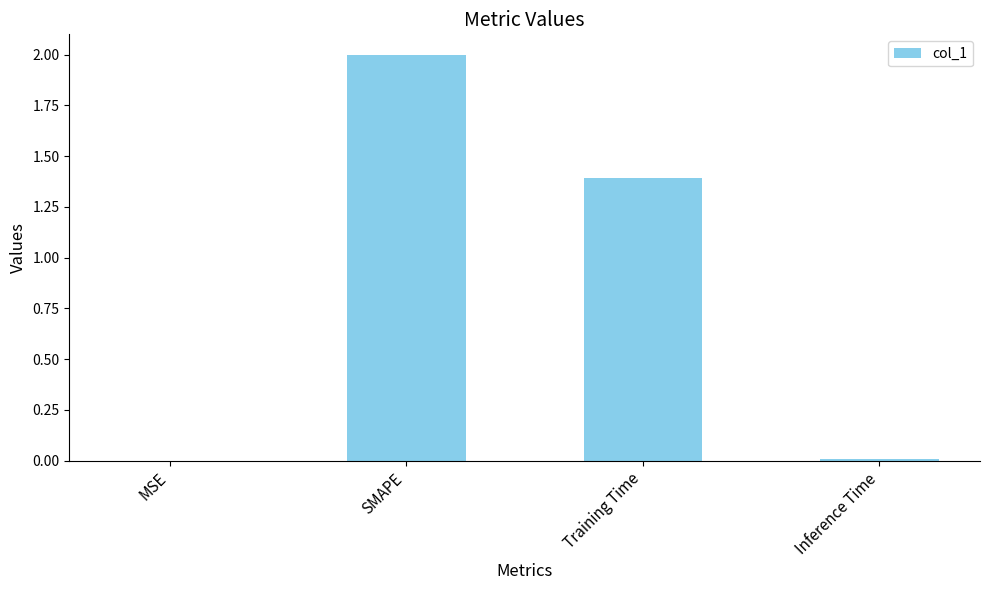

True or false: the data shows 0.0 at MSE.

True